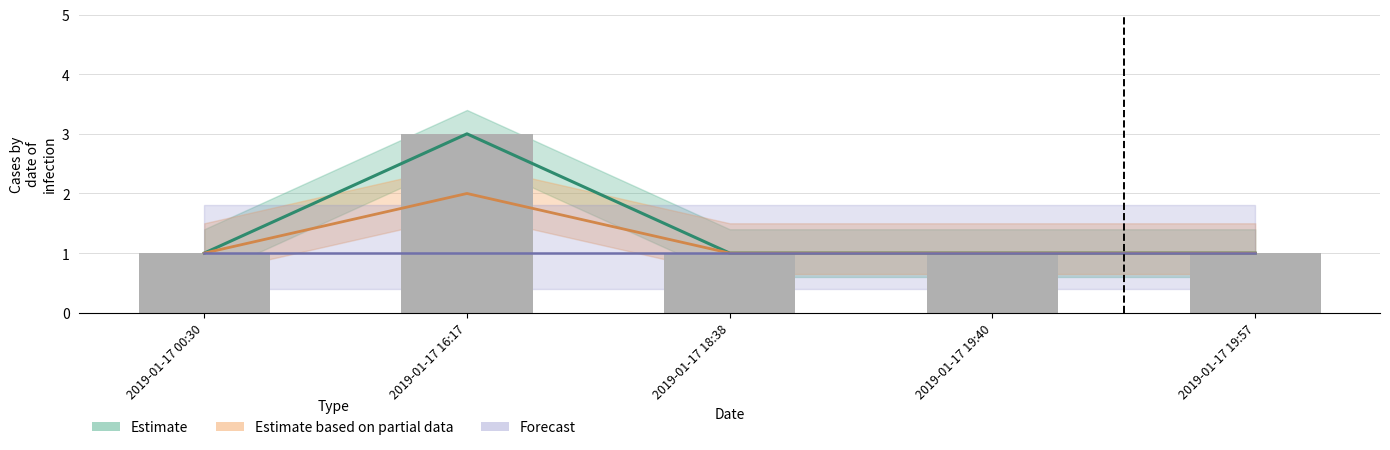

Are the bars grouped side by side (vs. stacked)?

Yes